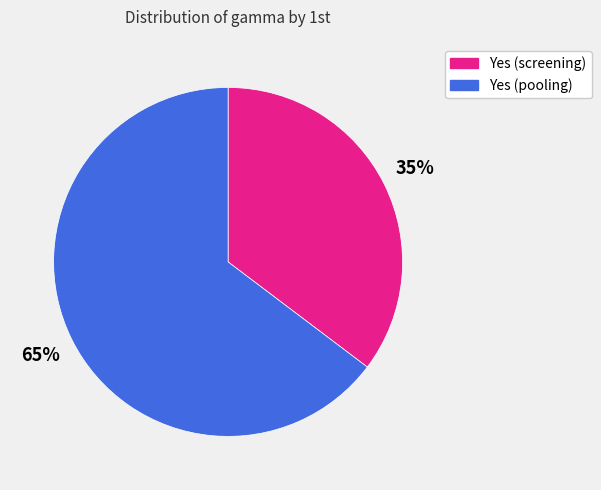

Is there any slice that represents more than half of the pie?

Yes